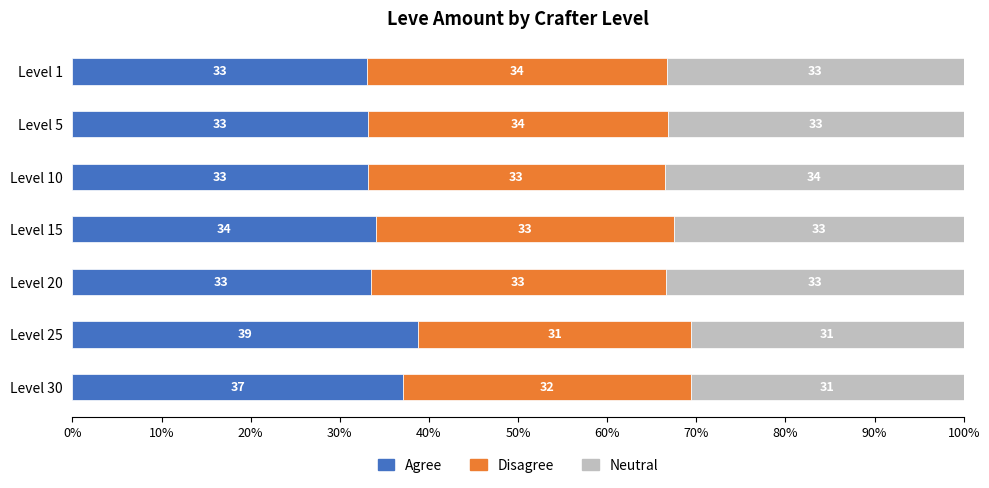

What is the maximum value for Agree?

38.8